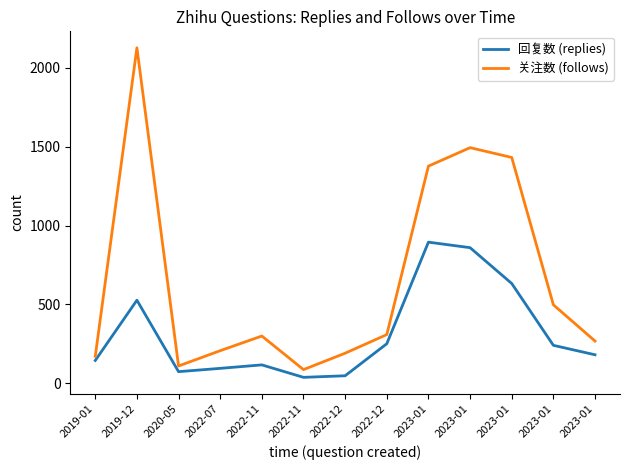

What is the difference between the second highest and second lowest values in the 回复数 (replies) series?

812